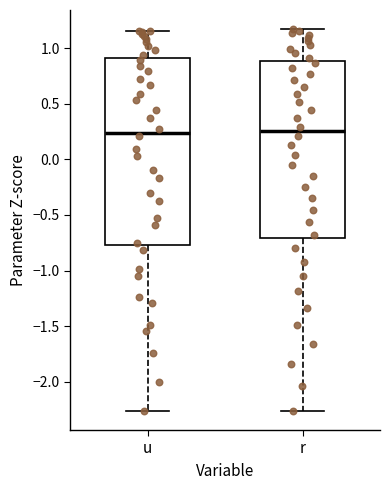

Comparing the boxes themselves (not the whiskers), which one is the tallest?

u